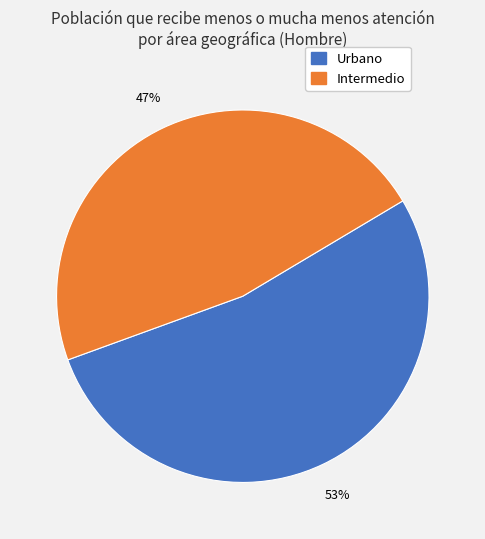

How many segments does this pie chart have?

2